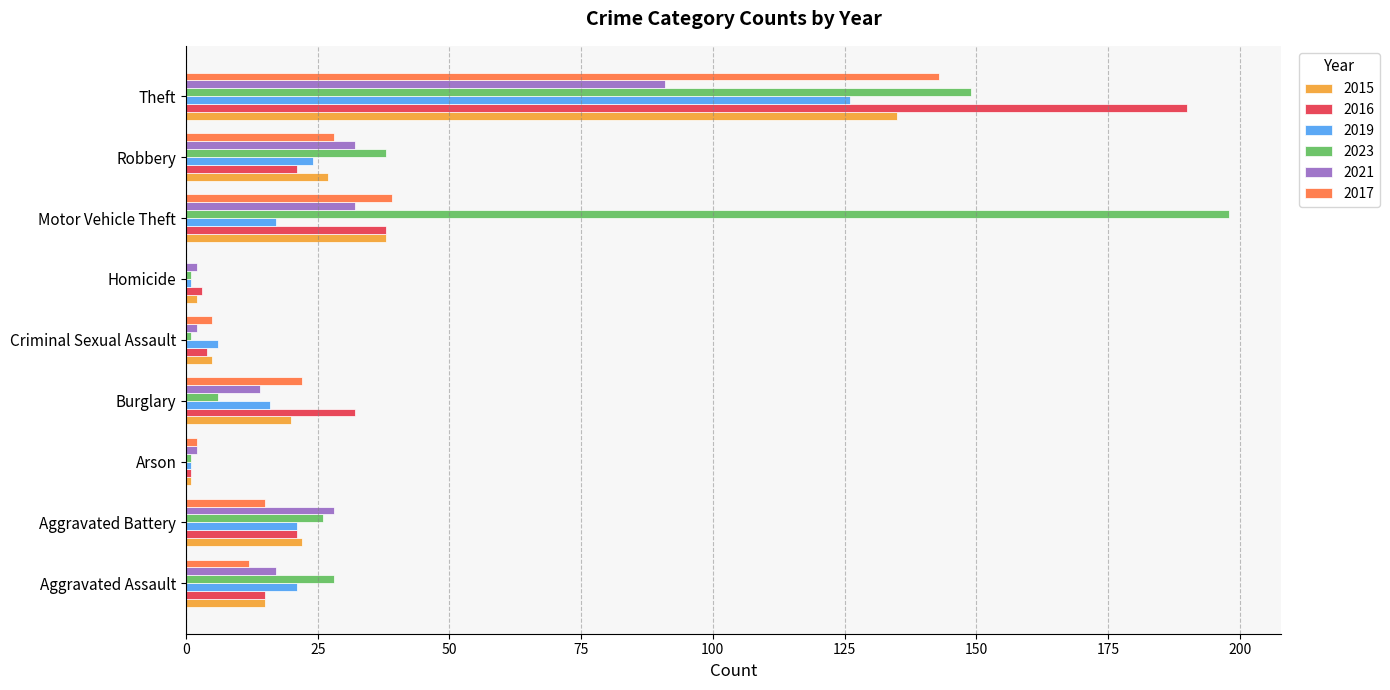

At which label is 2015 closest to 68?

Motor Vehicle Theft